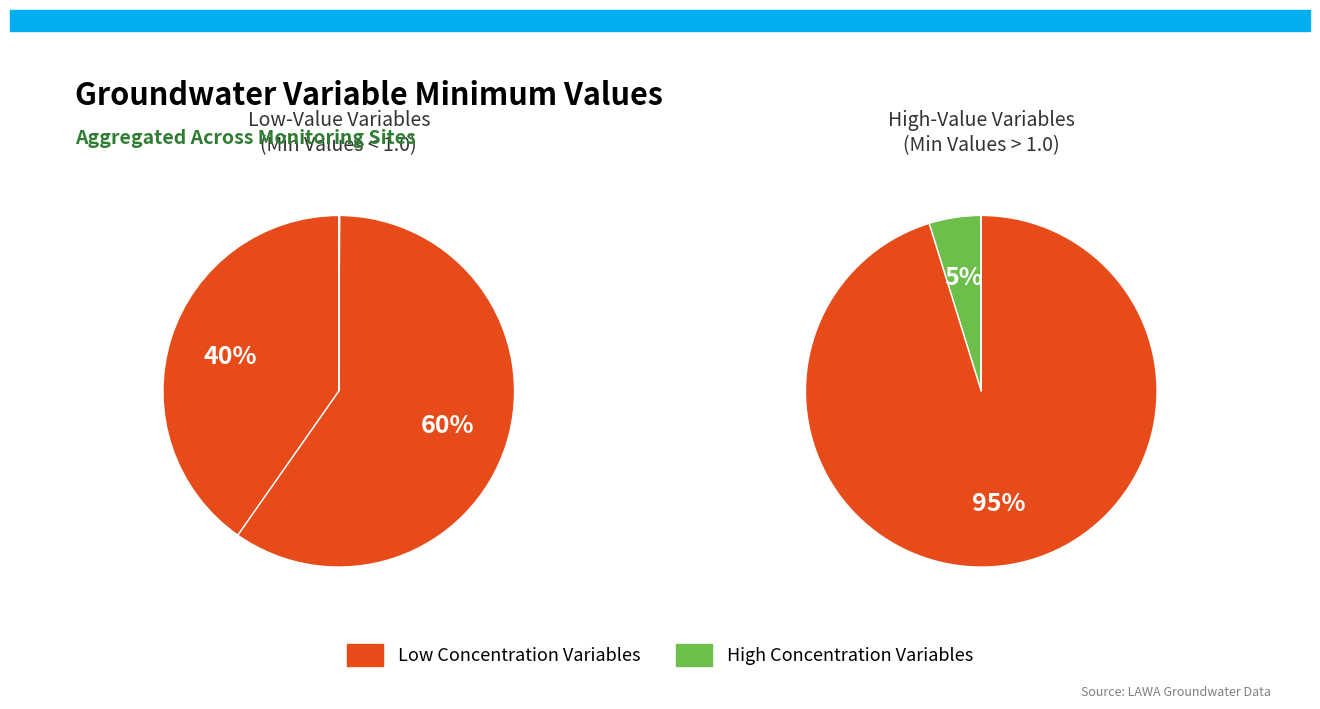

Is there a majority slice in this chart?

Yes